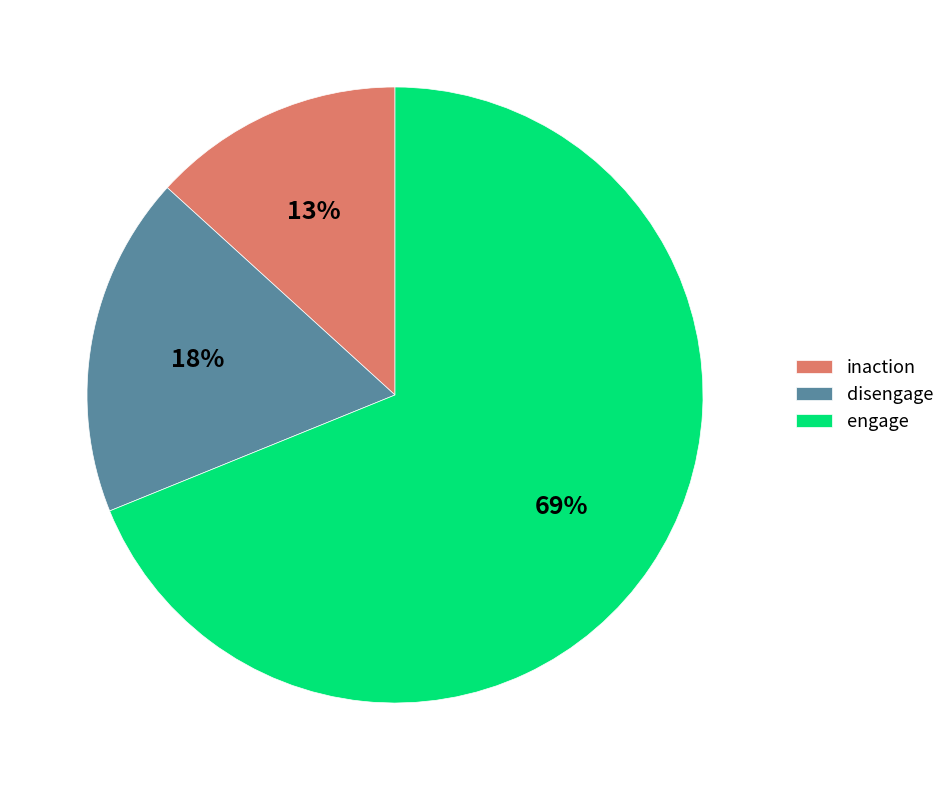

What is the majority slice?

engage